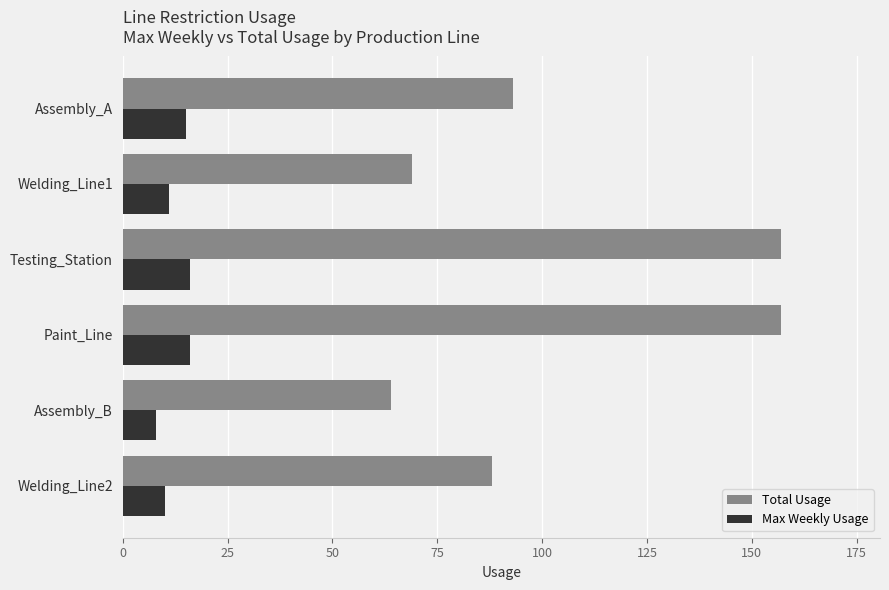

How many data points in Max Weekly Usage are less than 15?

3